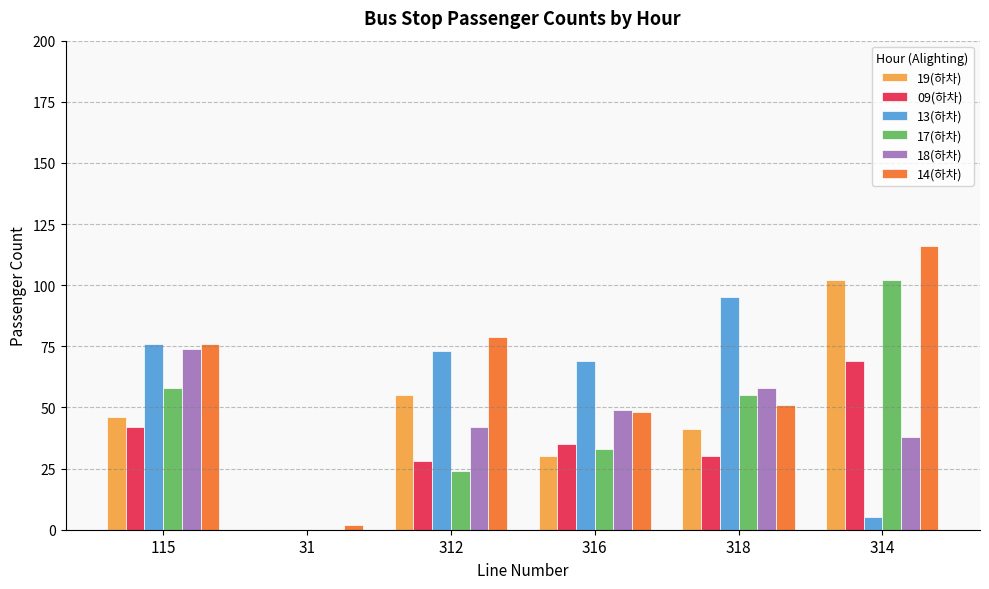

What is the greatest value displayed?

116